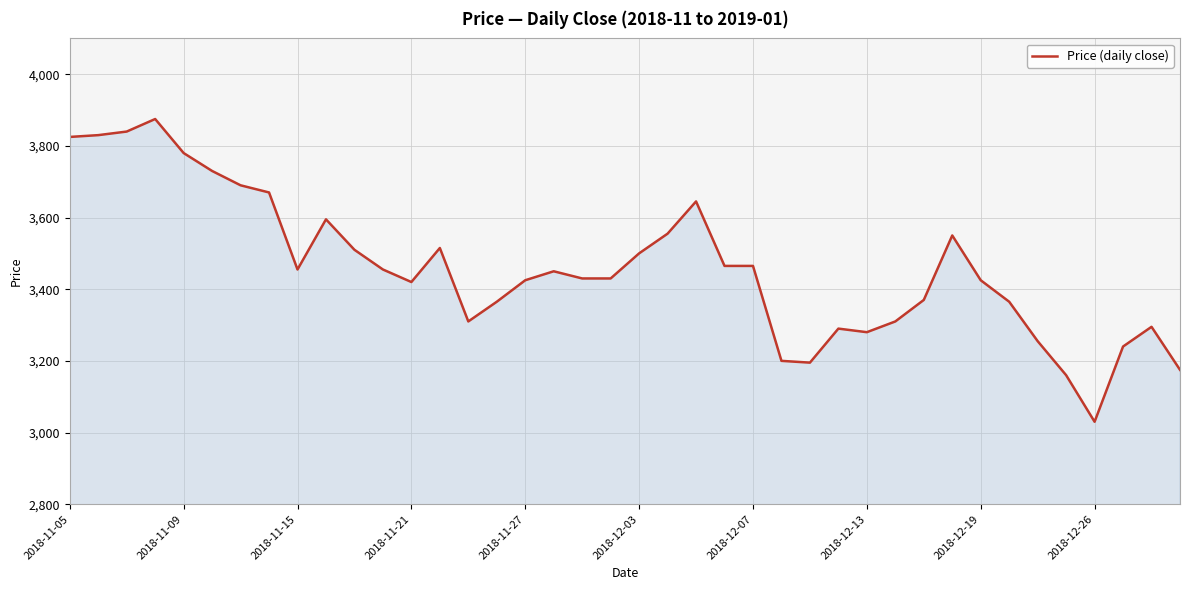

What is the smallest value displayed?

3030